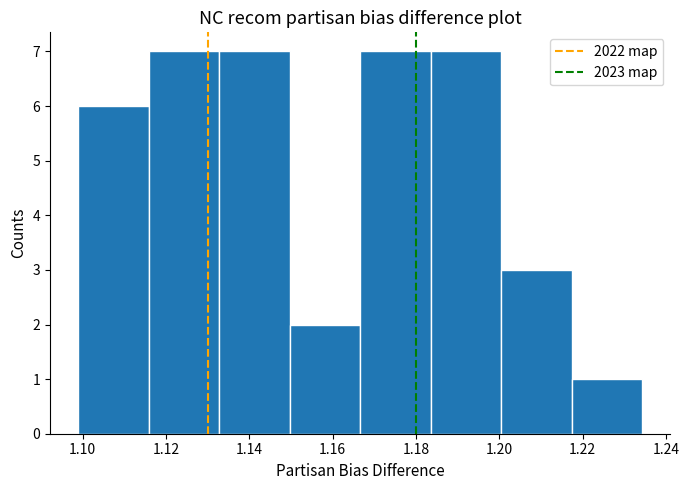

Reading left to right, transcribe this chart: for each bar, give the range it covers on the x-axis and its height. Neither the bar edges nor the heights are printed on the chart, so give them approximately, as read against the axes.

1.098 to 1.116: 6
1.116 to 1.132: 7
1.132 to 1.150: 7
1.150 to 1.166: 2
1.166 to 1.184: 7
1.184 to 1.200: 7
1.200 to 1.218: 3
1.218 to 1.234: 1